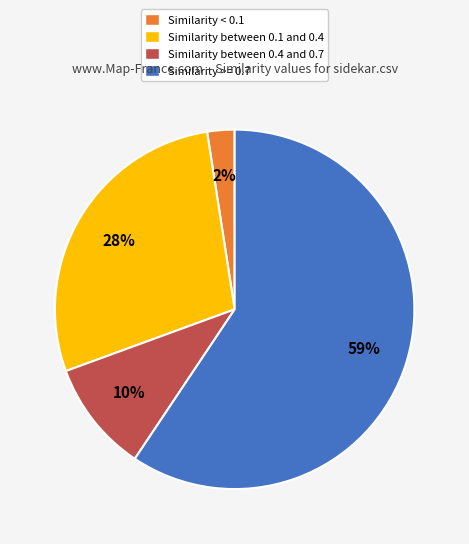

Is there a majority slice in this chart?

Yes